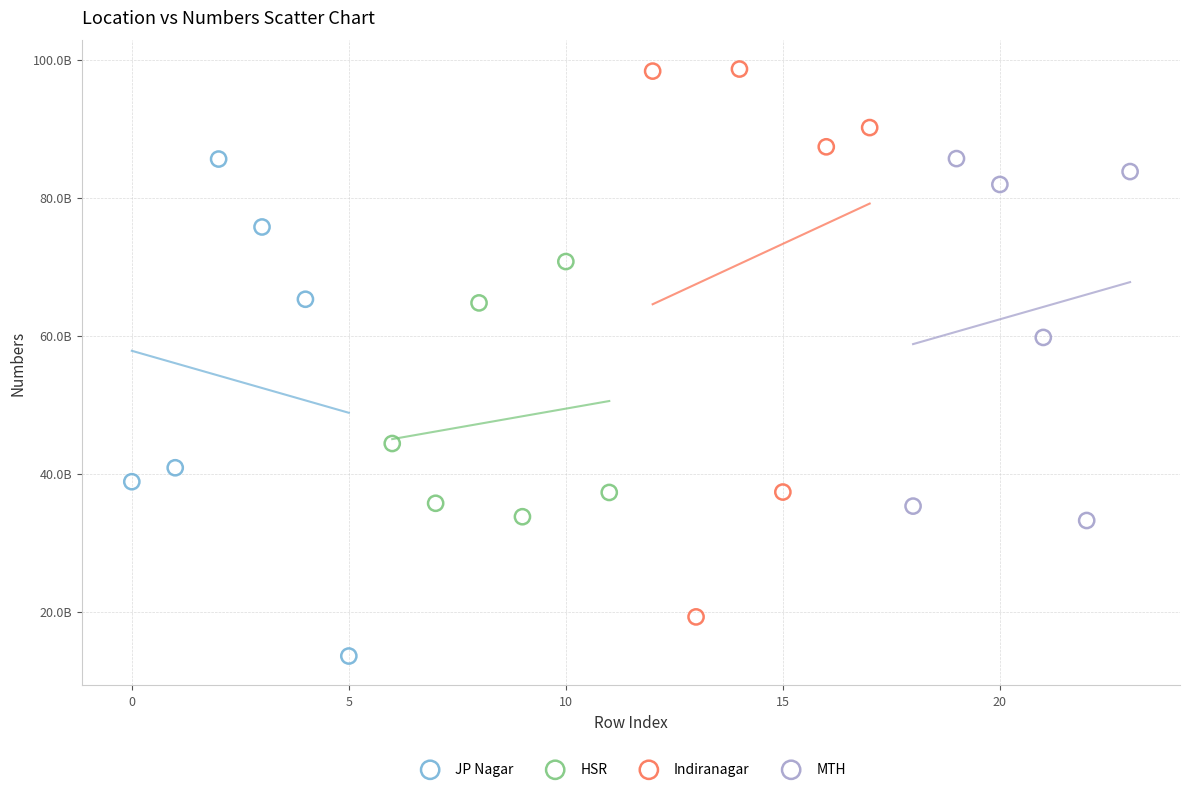

Which series contains the lowest Y value?

JP Nagar